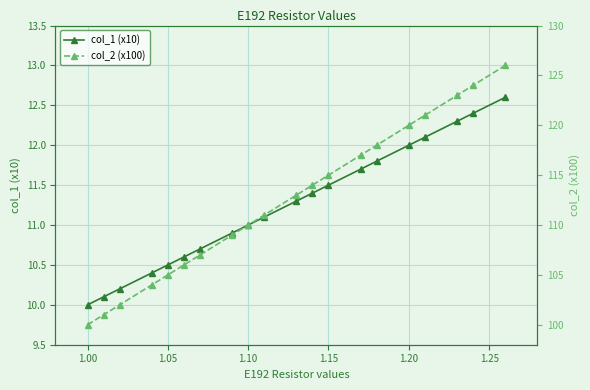

True or false: col_1 (x10) has more than 1 interior local peaks.

False